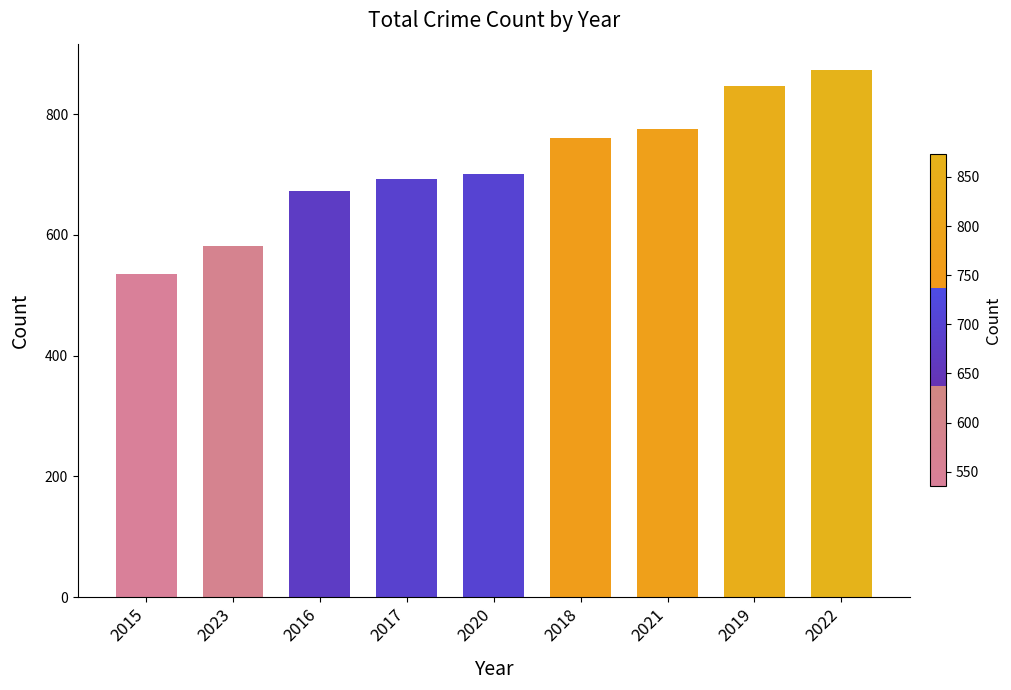

Which category has the lowest value across all series?

2015